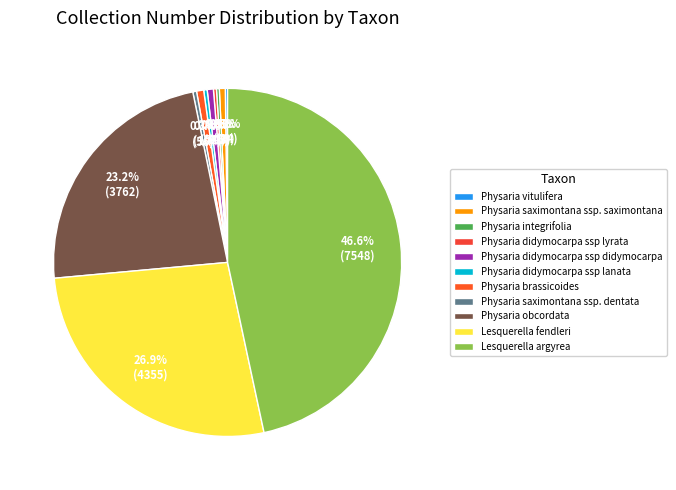

Count the number of slices in the pie.

11